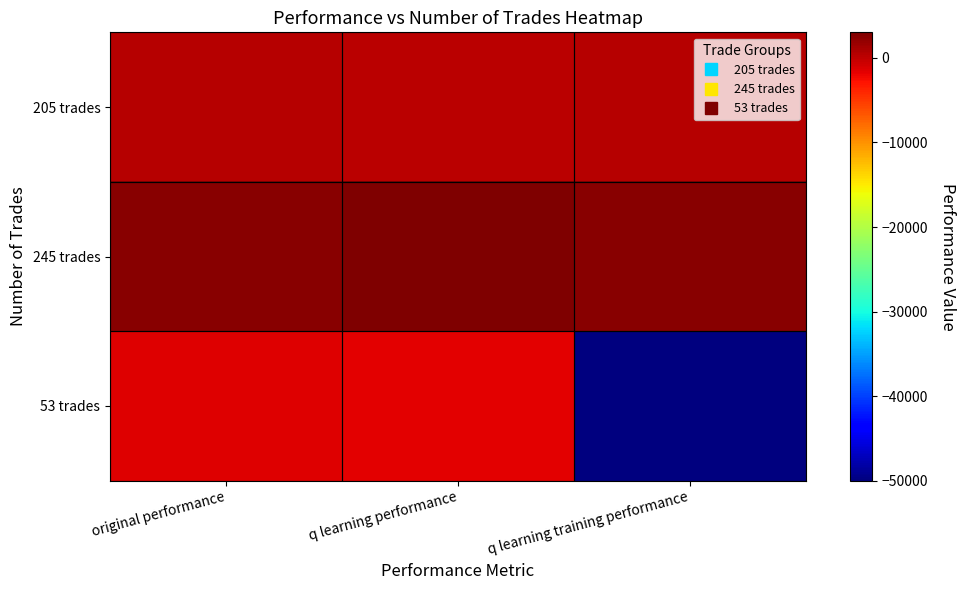

Reading left to right, list all the values displayed in this chart.

205 trades: original performance=384.6	q learning performance=172.3	q learning training performance=421.3
245 trades: original performance=2506.5	q learning performance=3024.3	q learning training performance=2422.9
53 trades: original performance=-1361.7	q learning performance=-1574.1	q learning training performance=-50000.0